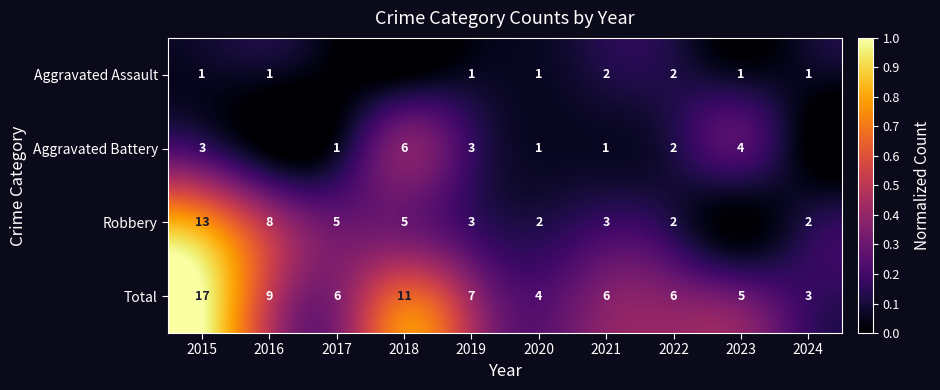

True or false: Aggravated Battery has a value of 3 at 2019.

True